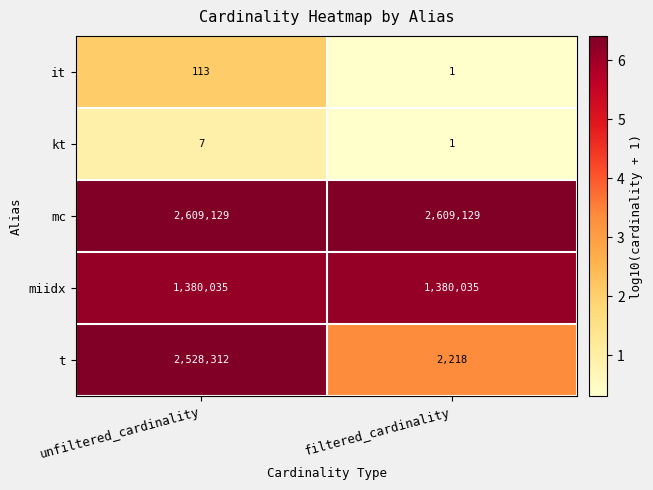

List the series in order of their peak value, lowest first.

kt, it, miidx, t, mc